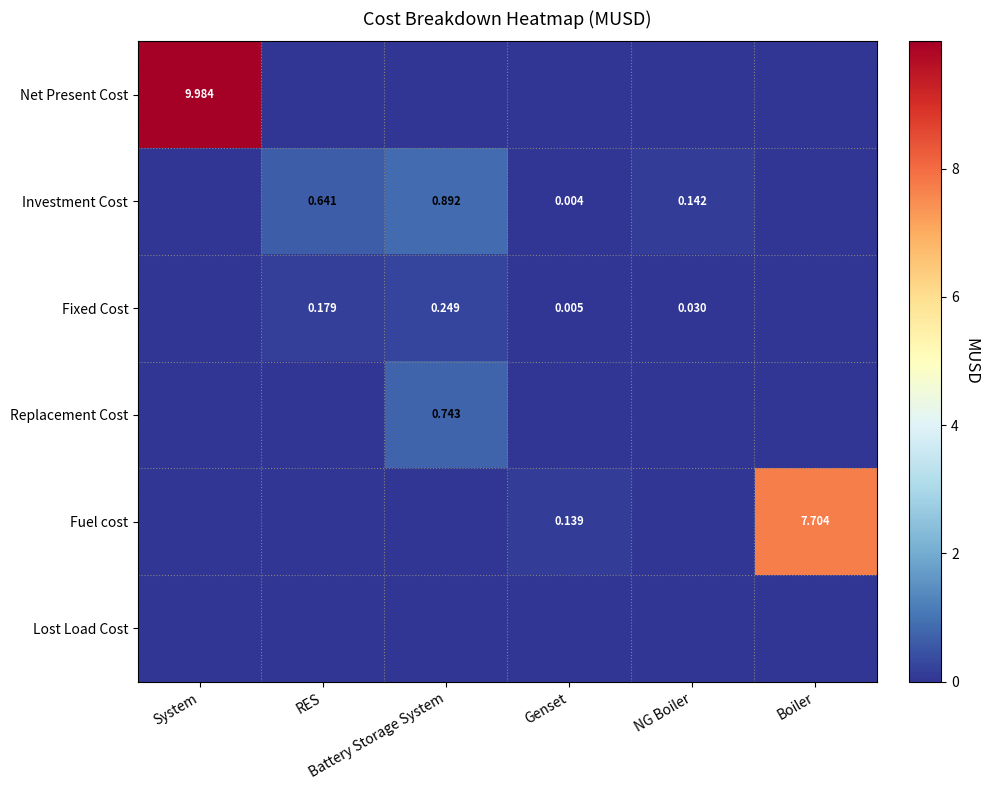

Is the value of Replacement Cost at System greater than the value of Net Present Cost at System?

No